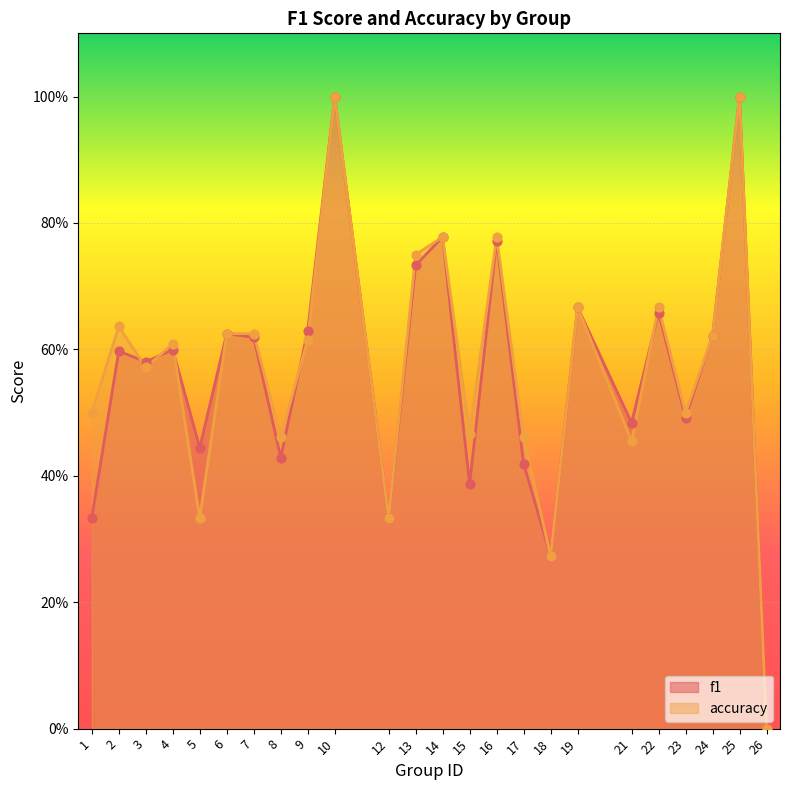

Which series has the largest total across all categories?

accuracy